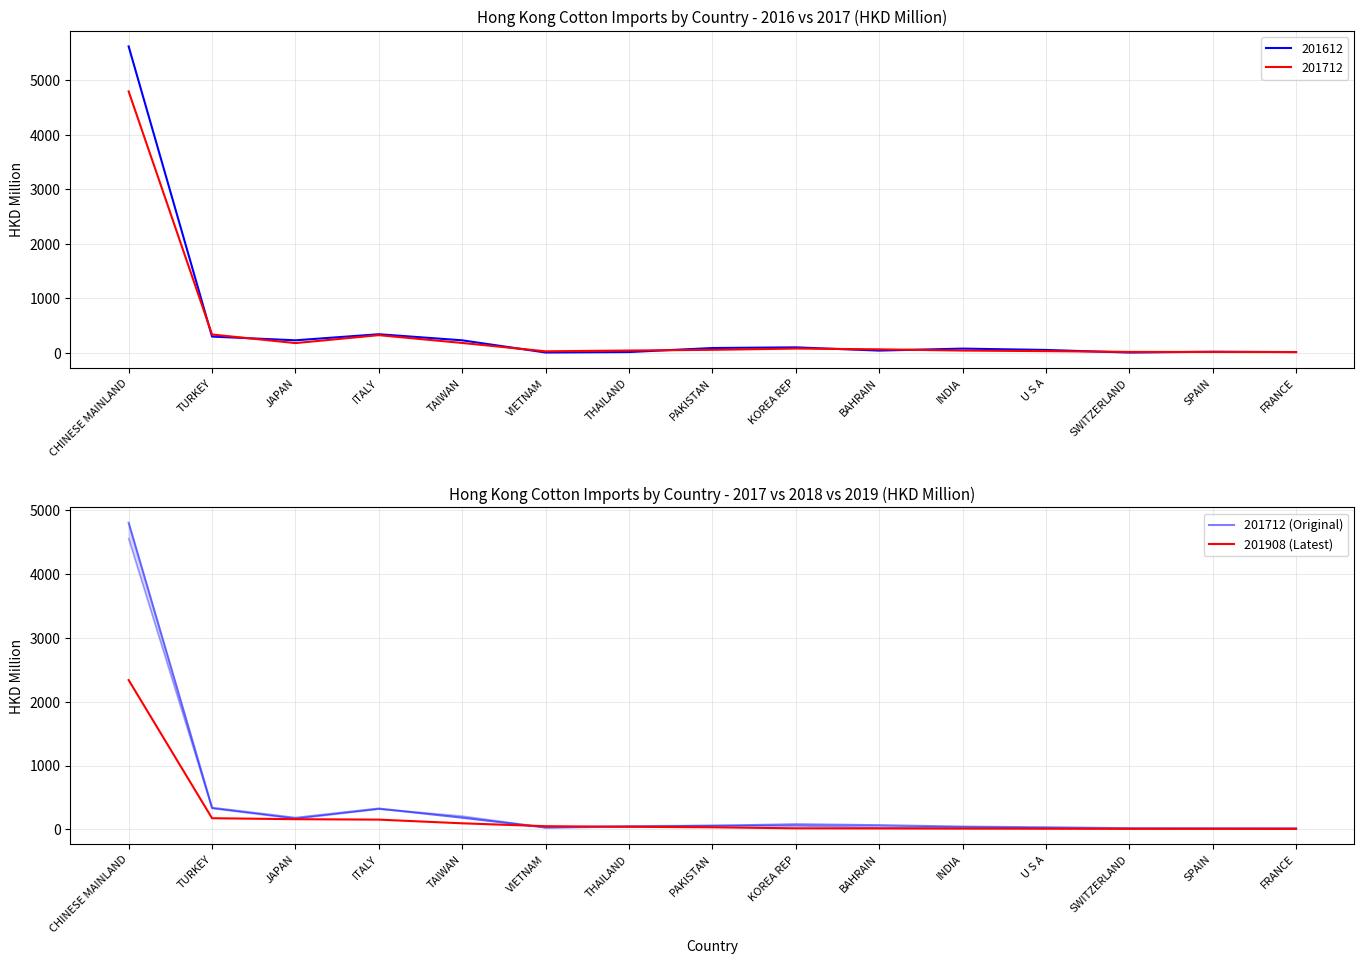

What is the sum of the 201712 (Original) values at TURKEY and VIETNAM?

368.2